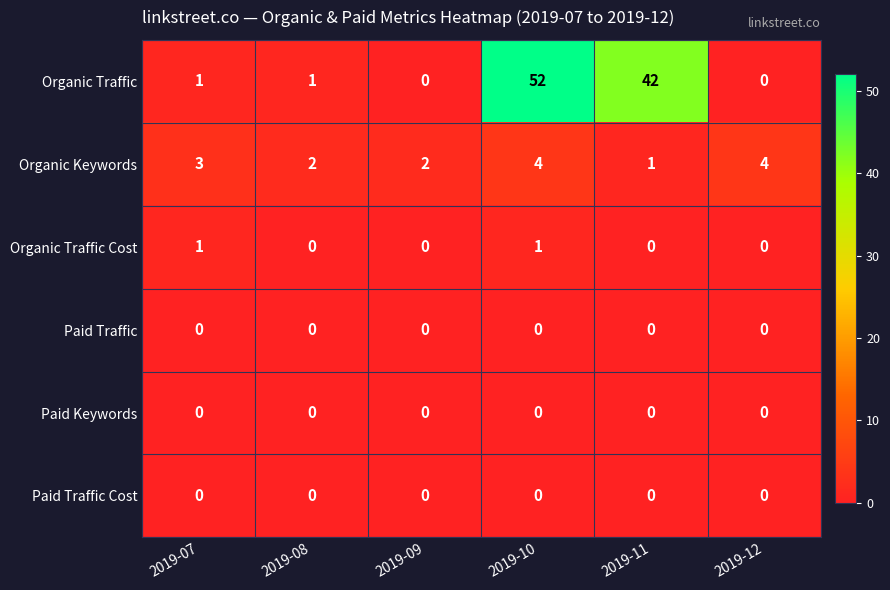

What is the approximate value of Organic Keywords at 2019-10?

4